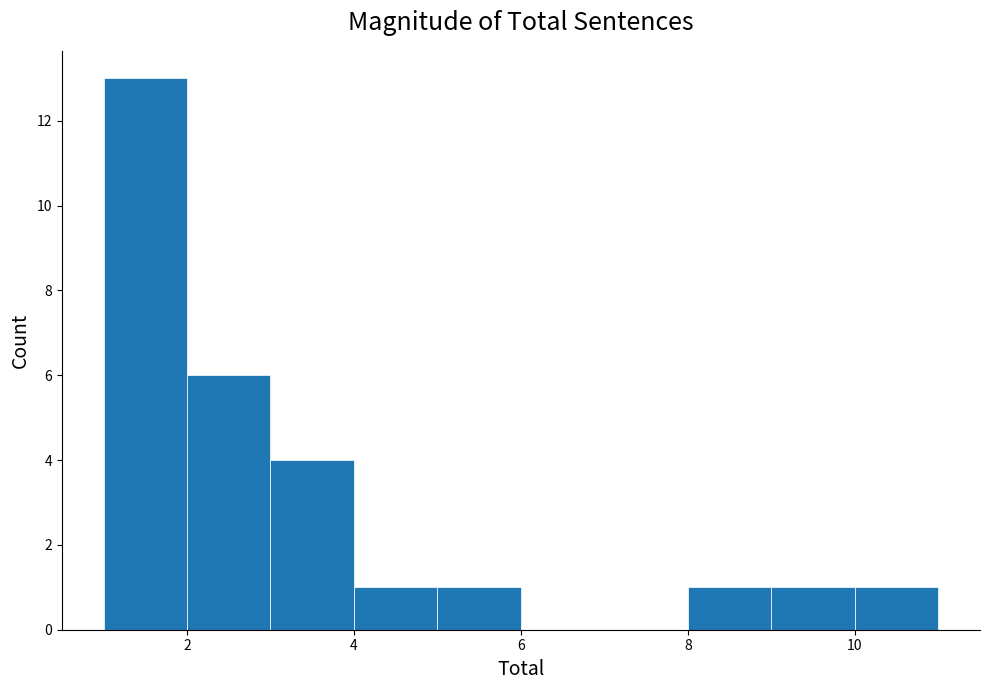

Reading left to right, list every bar in this chart as the range it spans on the x-axis followed by its height. The values are not printed on the chart, so give them approximately, as read against the axis.

1 to 2: 13
2 to 3: 6
3 to 4: 4
4 to 5: 1
5 to 6: 1
6 to 7: 0
7 to 8: 0
8 to 9: 1
9 to 10: 1
10 to 11: 1